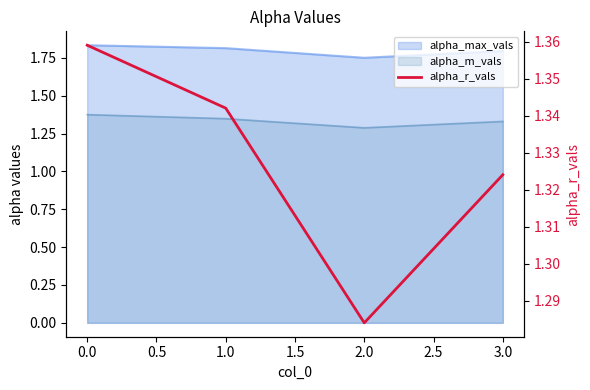

Reading right to left, what are all the values shown in this chart?

1.3	1.3	1.3	1.4